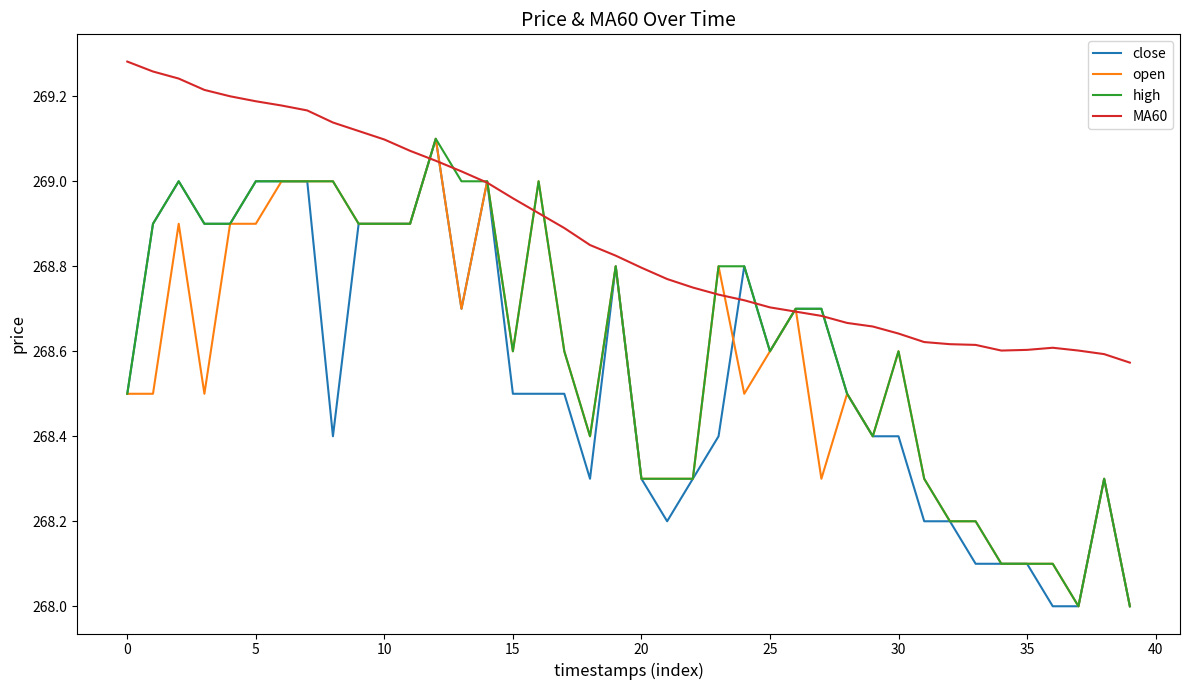

What is the minimum value for high?

268.0